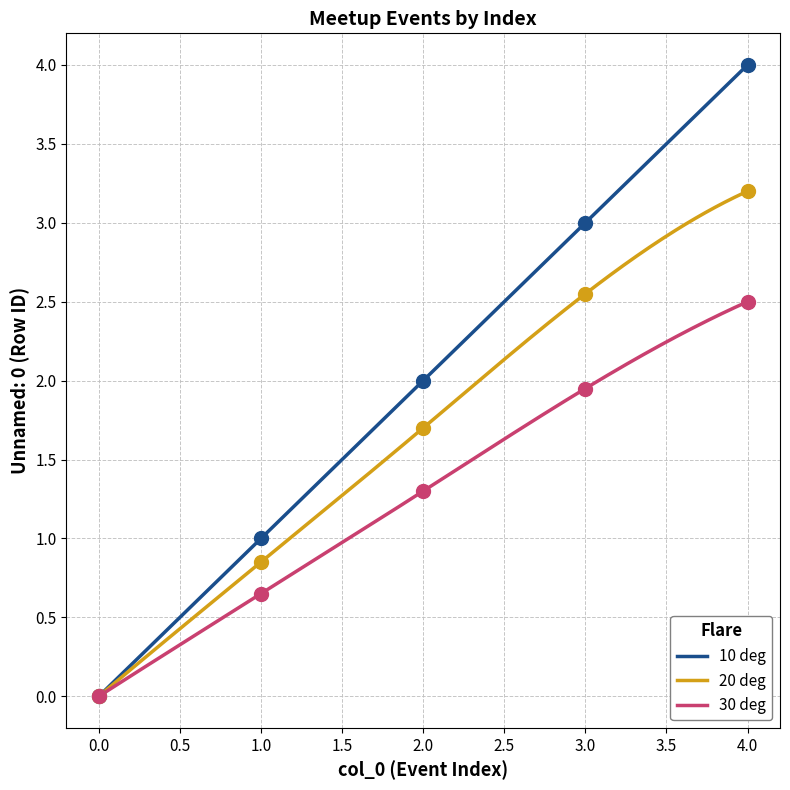

Between 1 and 2, which is larger?

2